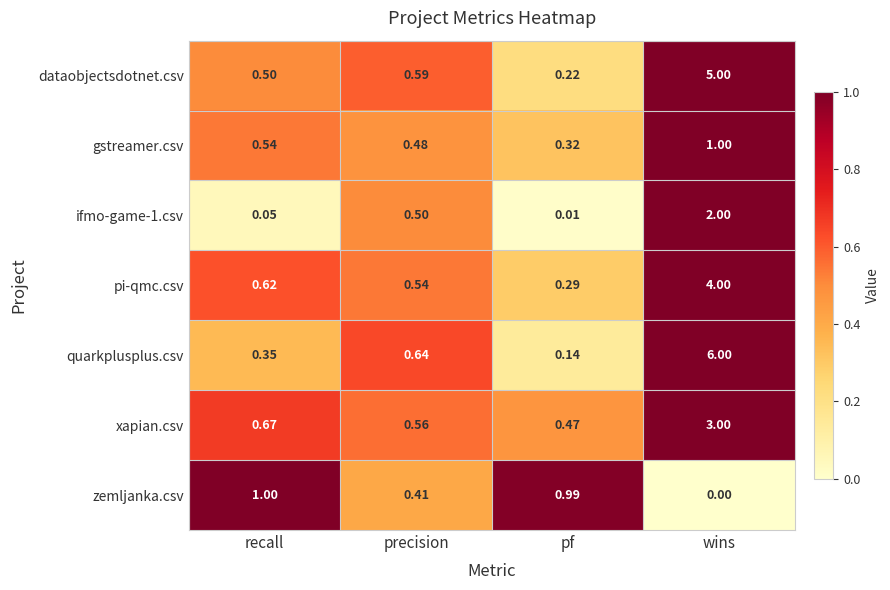

At which label is gstreamer.csv closest to 0?

pf